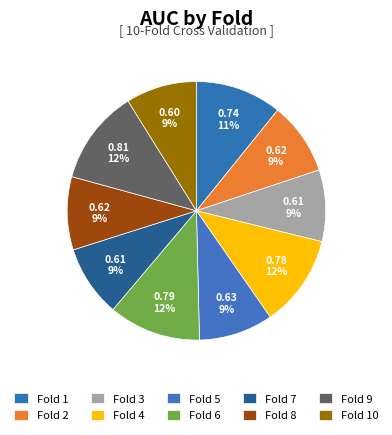

Is there a majority slice in this chart?

No